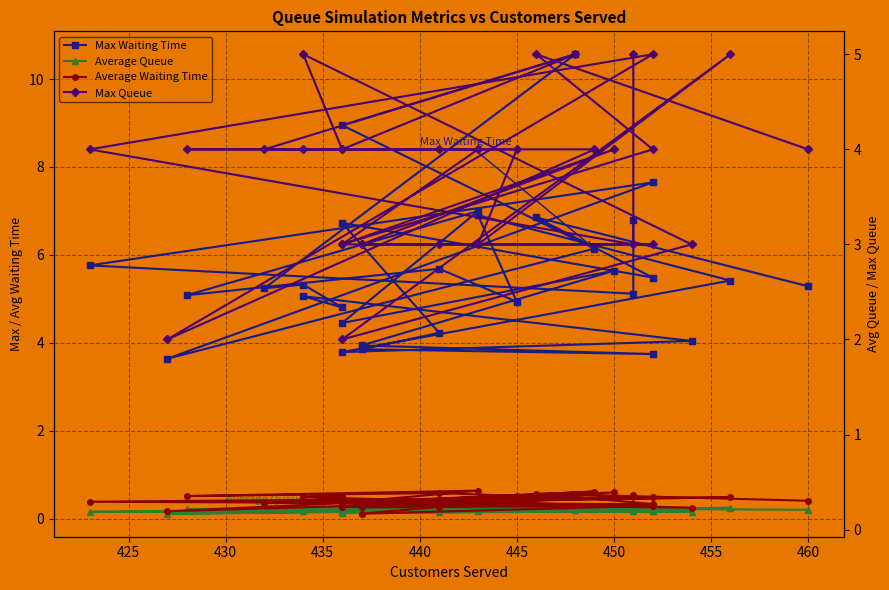

How many Average Queue values are between 0 and 1?

30